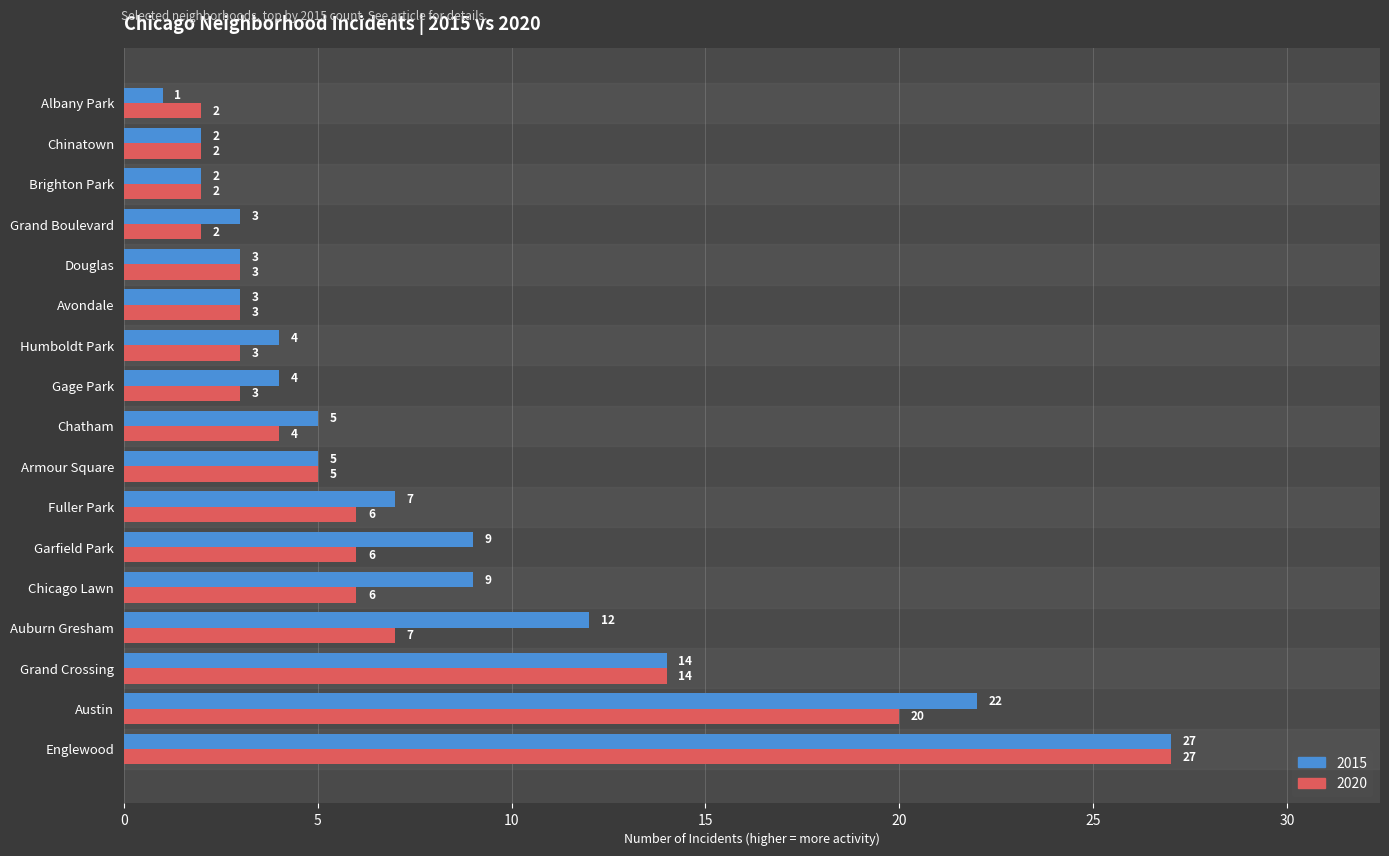

Which series changed the most between Garfield Park and Avondale?

2015